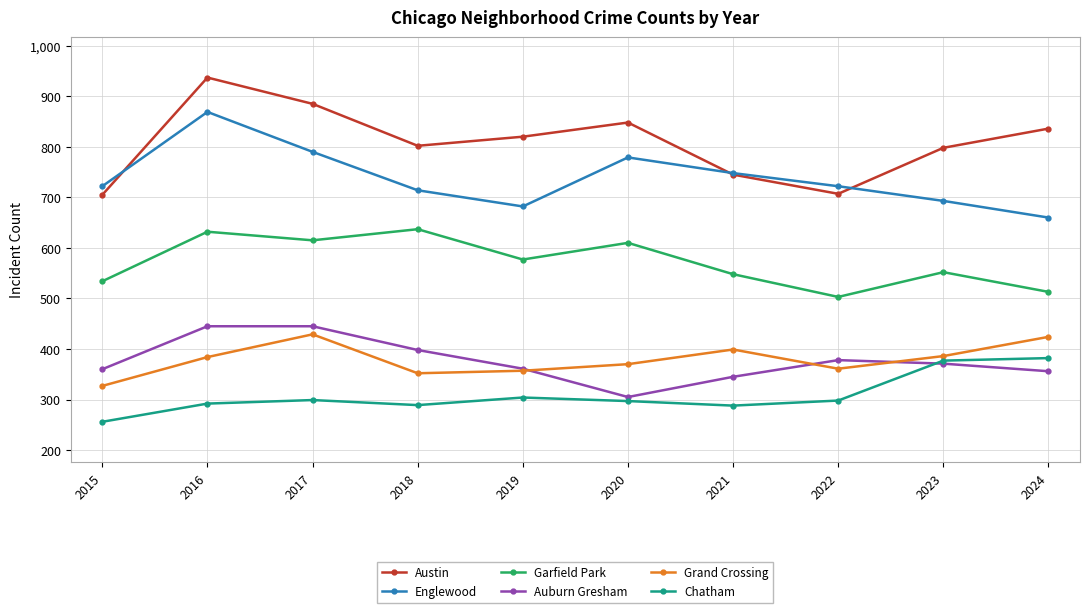

What is the difference between the maximum and second lowest values in the Auburn Gresham series?

100